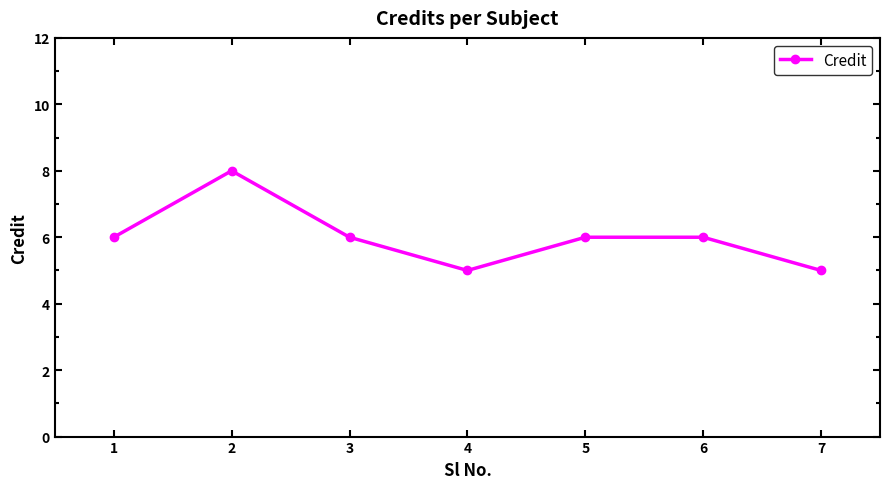

What is the change in value from 1 to 2?

+2